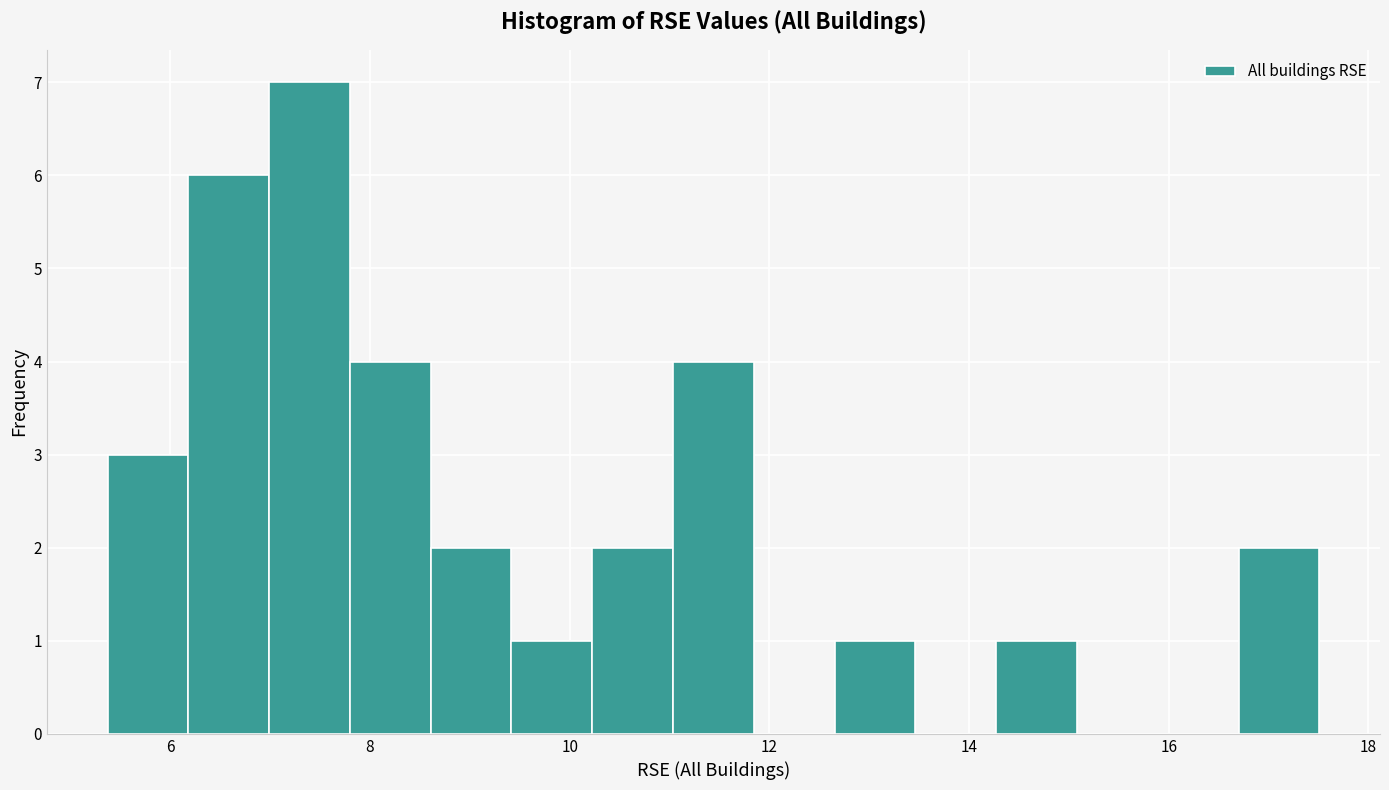

Reading left to right, transcribe this chart: for each bar, give the range it covers on the x-axis and its height. Neither the bar edges nor the heights are printed on the chart, so give them approximately, as read against the axes.

5.4 to 6.2: 3
6.2 to 7.0: 6
7.0 to 7.8: 7
7.8 to 8.6: 4
8.6 to 9.4: 2
9.4 to 10.2: 1
10.2 to 11.0: 2
11.0 to 11.8: 4
11.8 to 12.6: 0
12.6 to 13.4: 1
13.4 to 14.2: 0
14.2 to 15.0: 1
15.0 to 15.8: 0
15.8 to 16.8: 0
16.8 to 17.6: 2